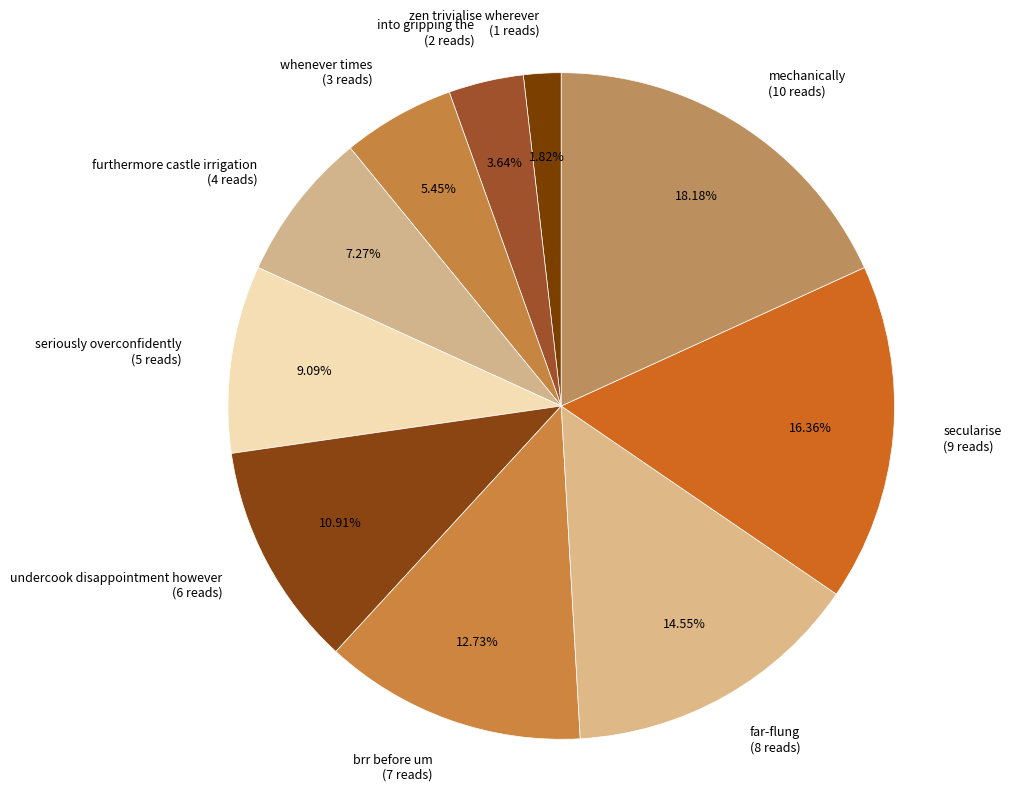

Count the number of slices in the pie.

10